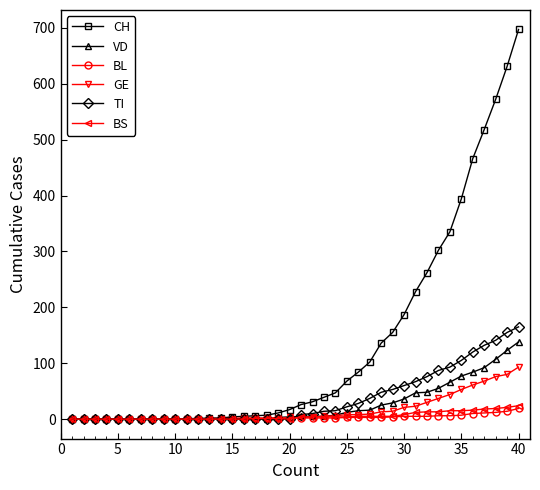

Which series has the widest spread of values?

CH